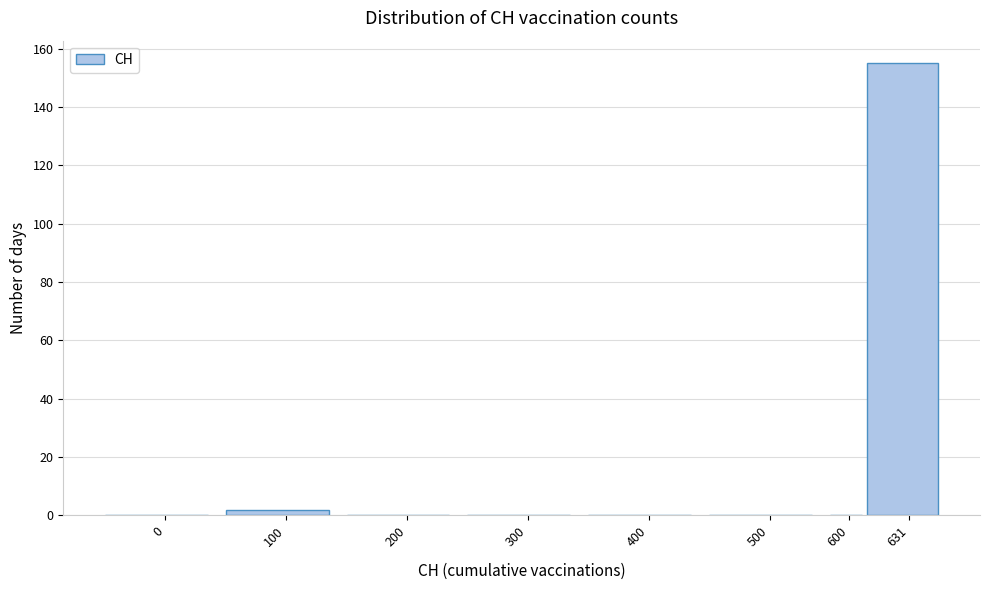

Reading left to right, what are all the values shown in this chart?

0=0	100=2	200=0	300=0	400=0	500=0	600=0	631=155